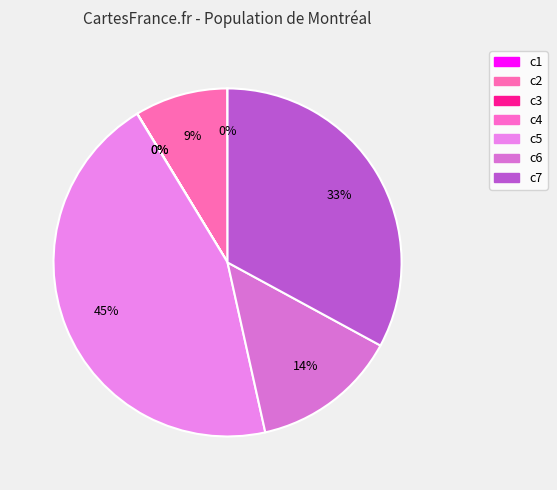

How many slices are in this pie chart?

7